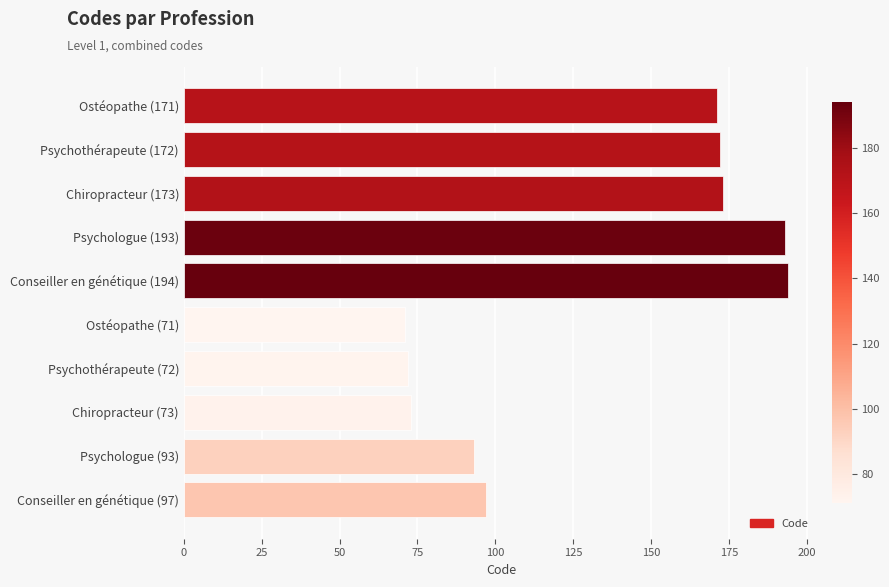

The chart shows a value of 72 at Psychothérapeute (72). True or false?

True